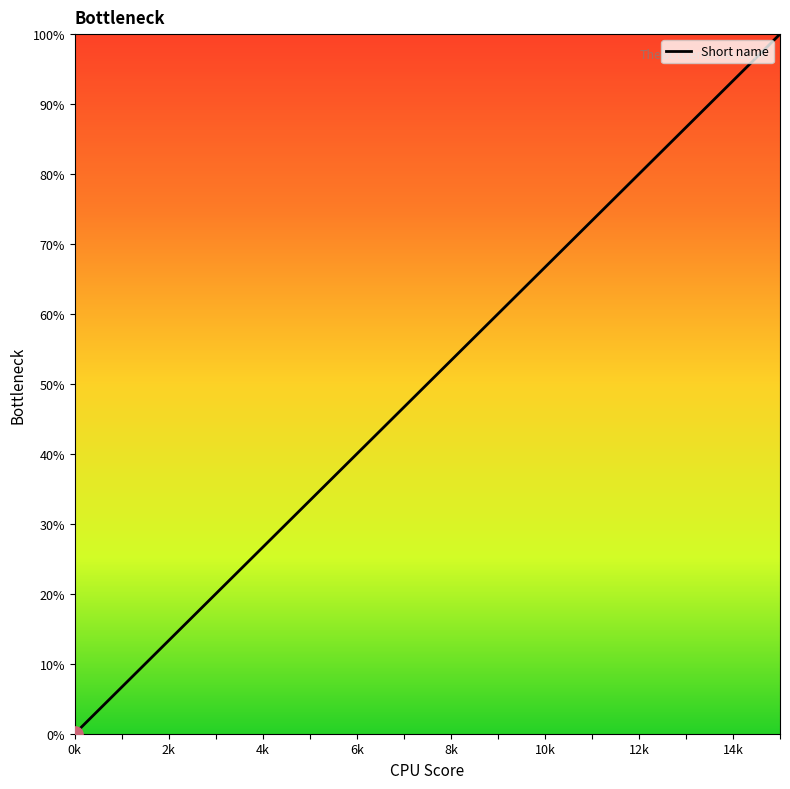

What is the difference between the maximum and minimum values?

100.0